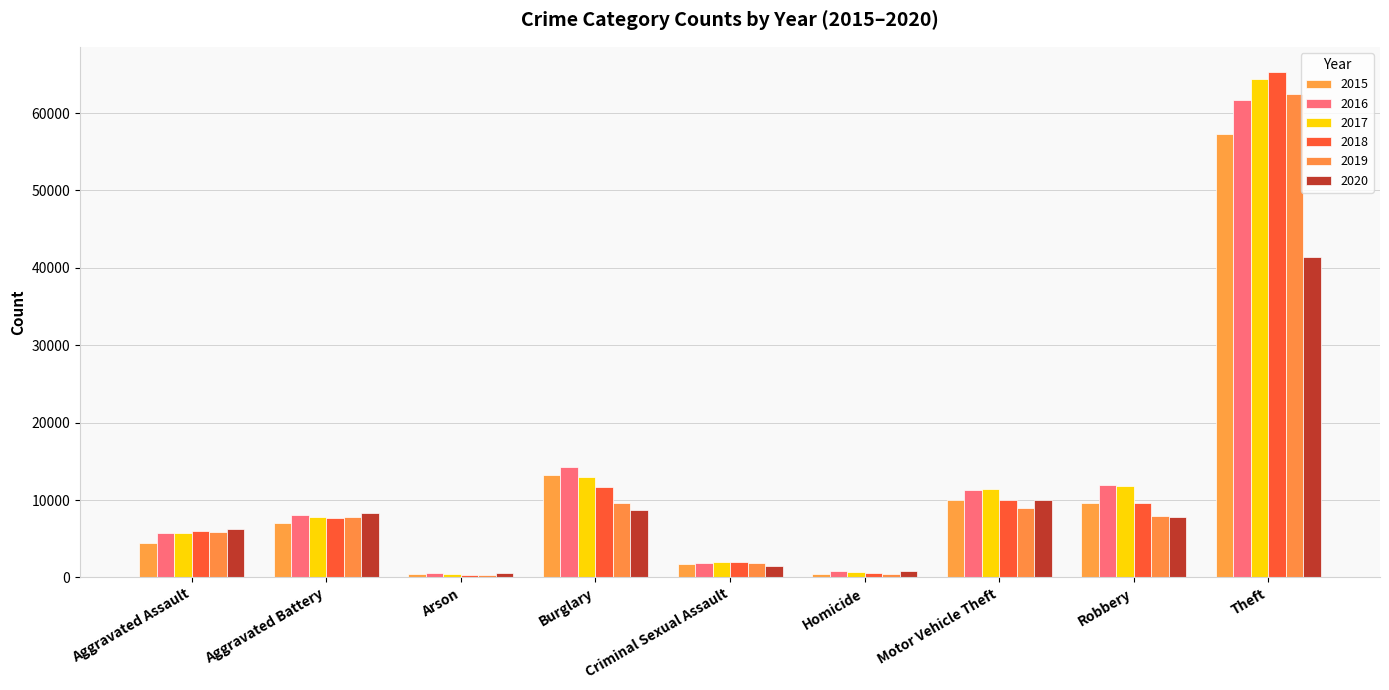

Which series has the largest total across all categories?

2017